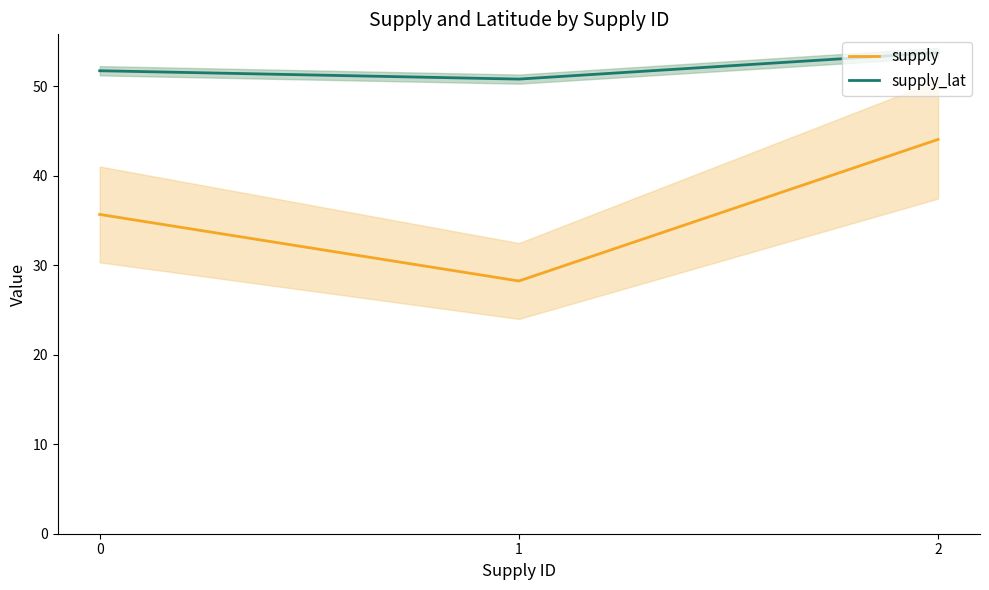

How many lines are shown in the chart?

2